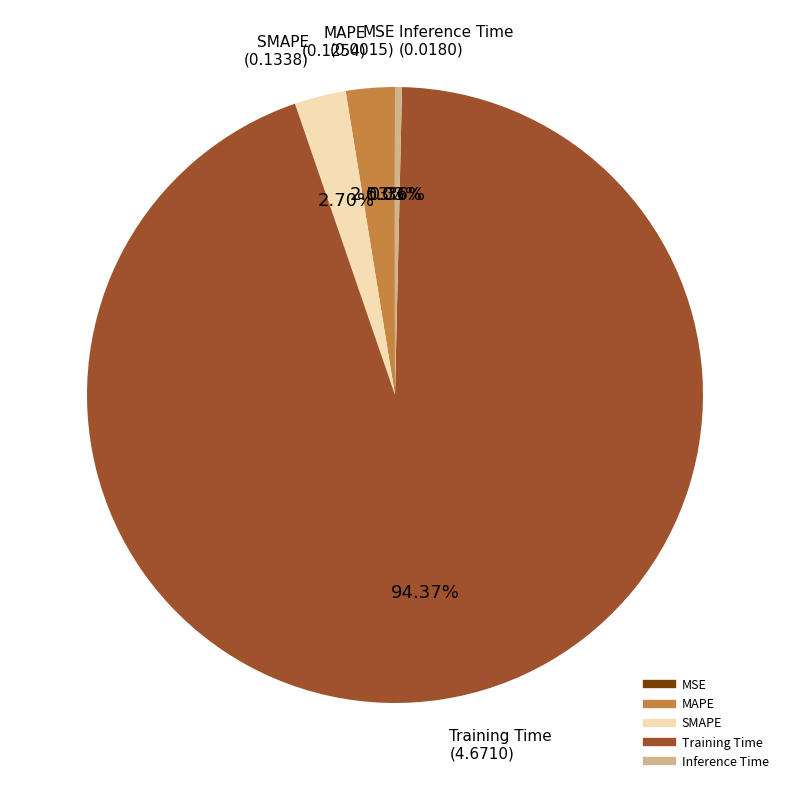

True or false: Training Time accounts for 94% of the total.

True